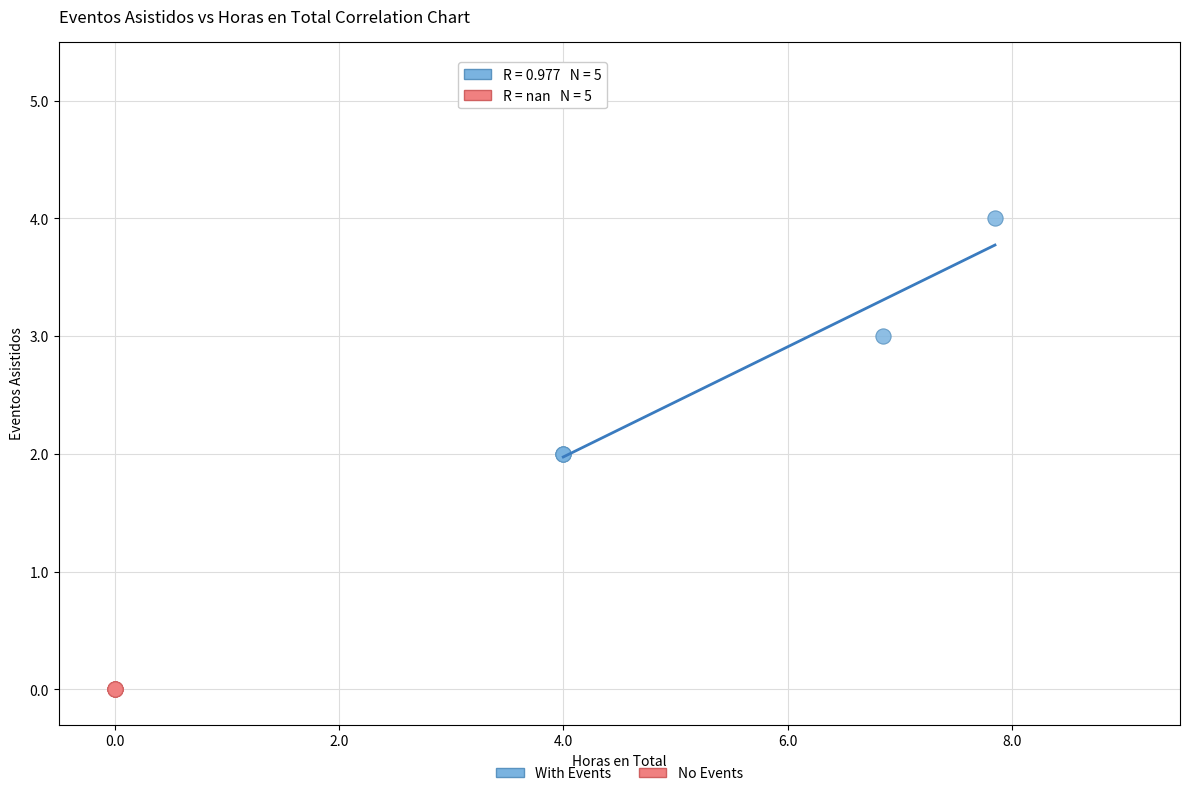

Which series contains the lowest Y value?

No Events